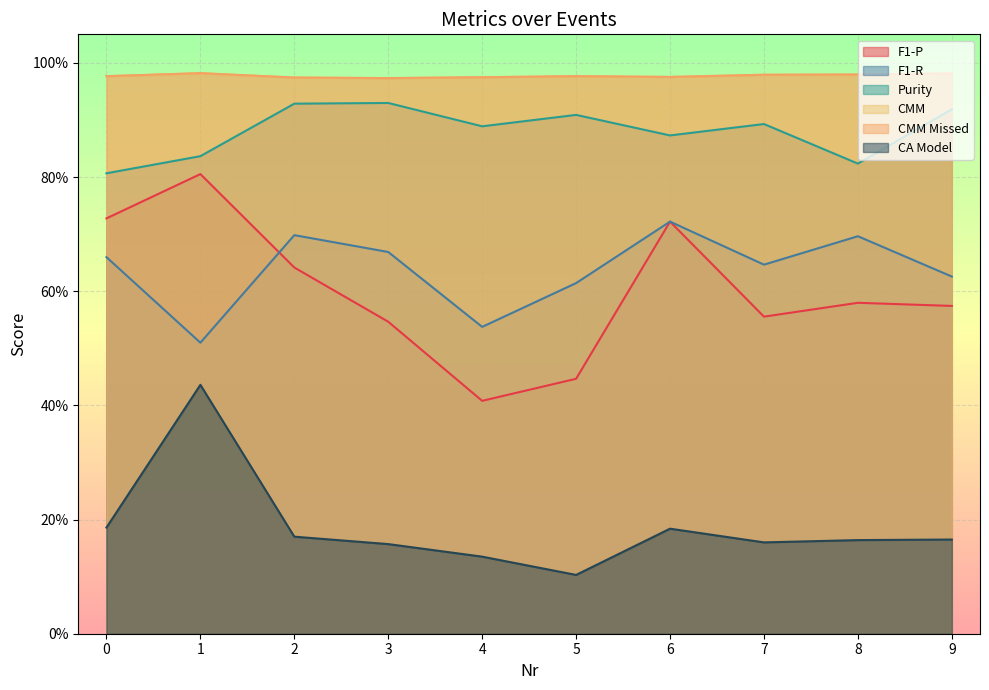

What is the value of the CA Model point at the 4th from the left?

0.2